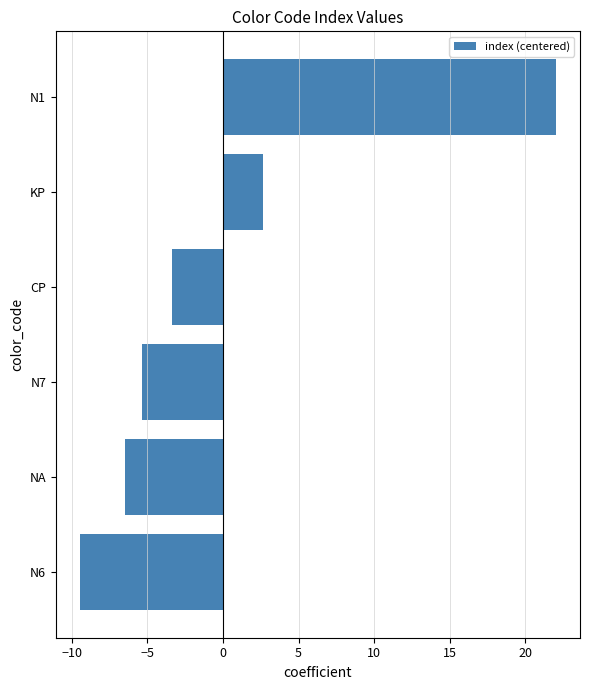

List the labels in order of value, smallest first.

N6, NA, N7, CP, KP, N1